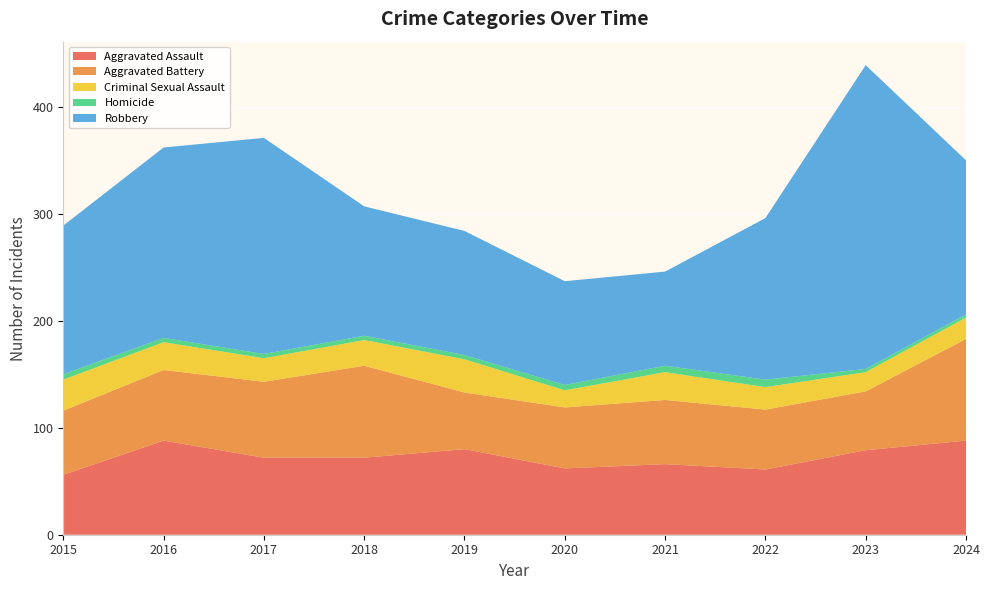

Reading left to right, what are all the values shown in this chart?

Aggravated Assault: 56	88	72	72	80	62	66	61	79	88
Aggravated Battery: 60	66	71	86	53	57	60	56	55	95
Criminal Sexual Assault: 29	26	22	24	31	16	26	21	18	20
Homicide: 5	4	4	4	4	5	6	7	3	3
Robbery: 139	178	202	121	116	97	88	151	284	144